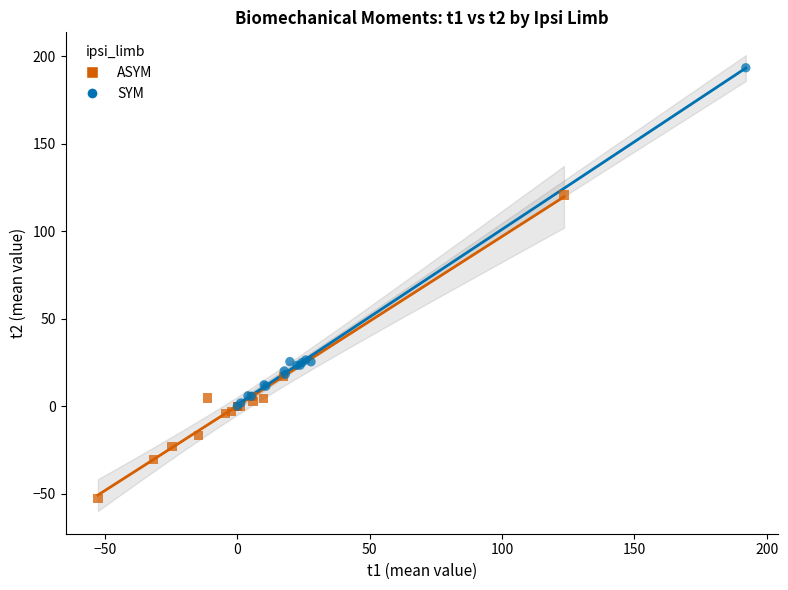

Which series contains the highest Y value?

SYM